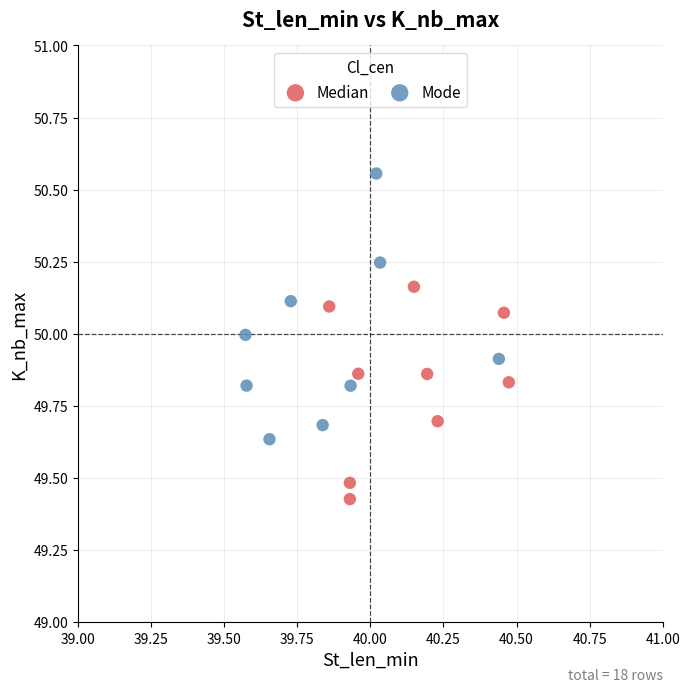

Which series contains the lowest Y value?

Median